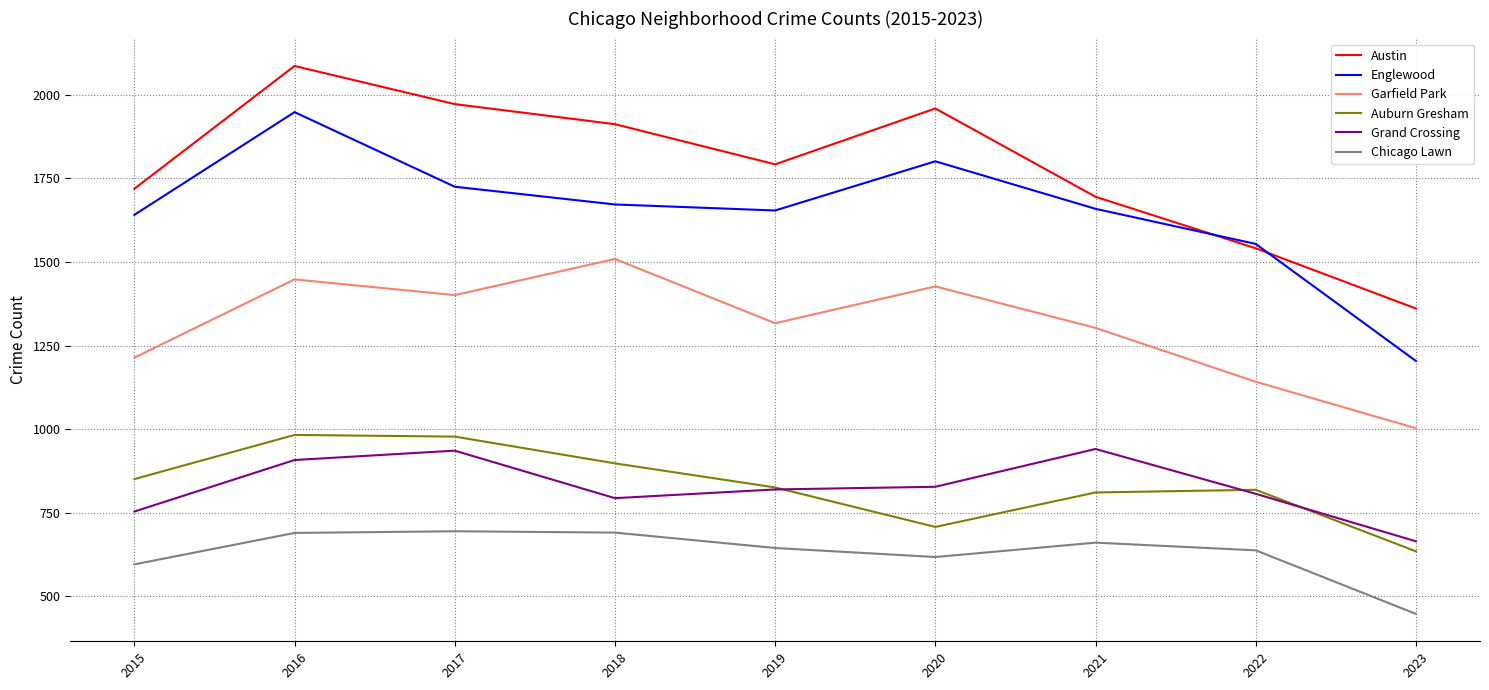

What are all the series names shown in the legend?

Austin, Englewood, Garfield Park, Auburn Gresham, Grand Crossing, Chicago Lawn